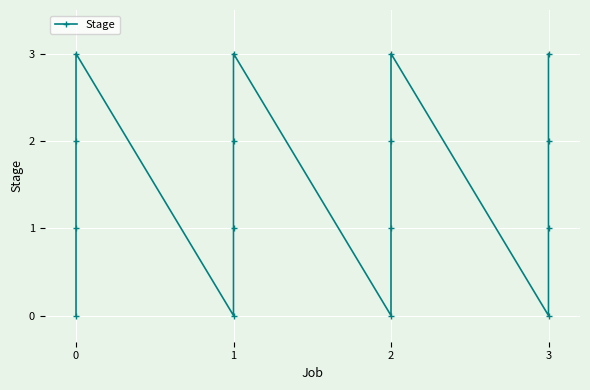

Count the number of data series in this chart.

1